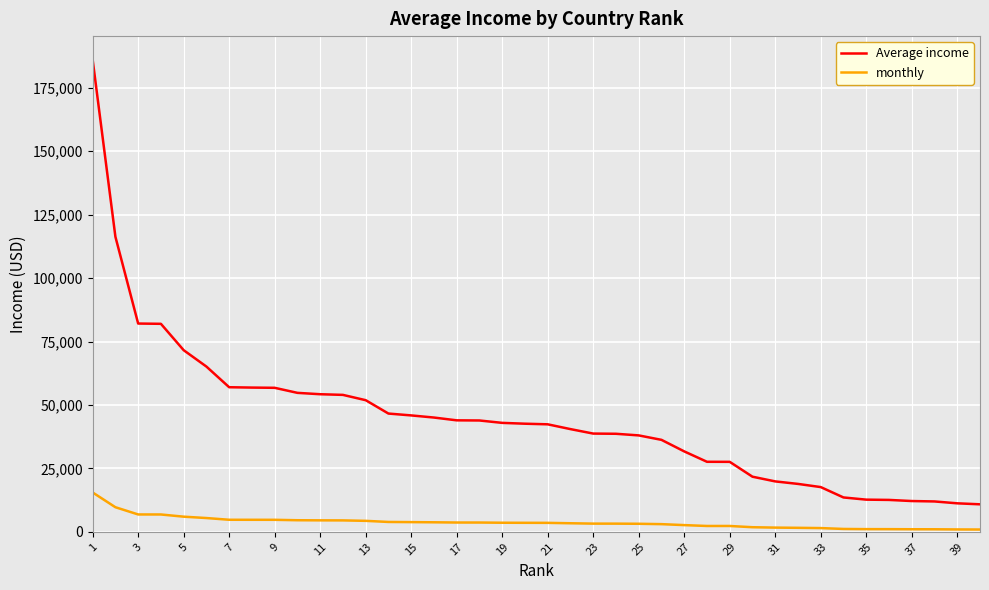

List the series in order of their peak value, lowest first.

monthly, Average income